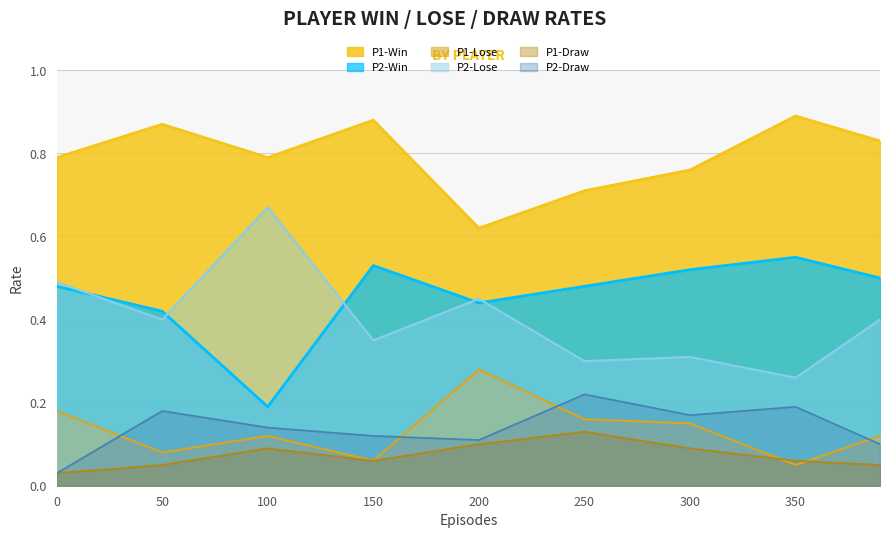

How many series are shown in this chart?

6